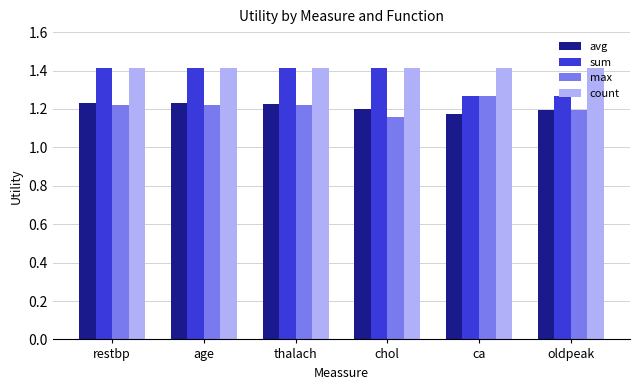

What is the lowest value of the count series?

1.4